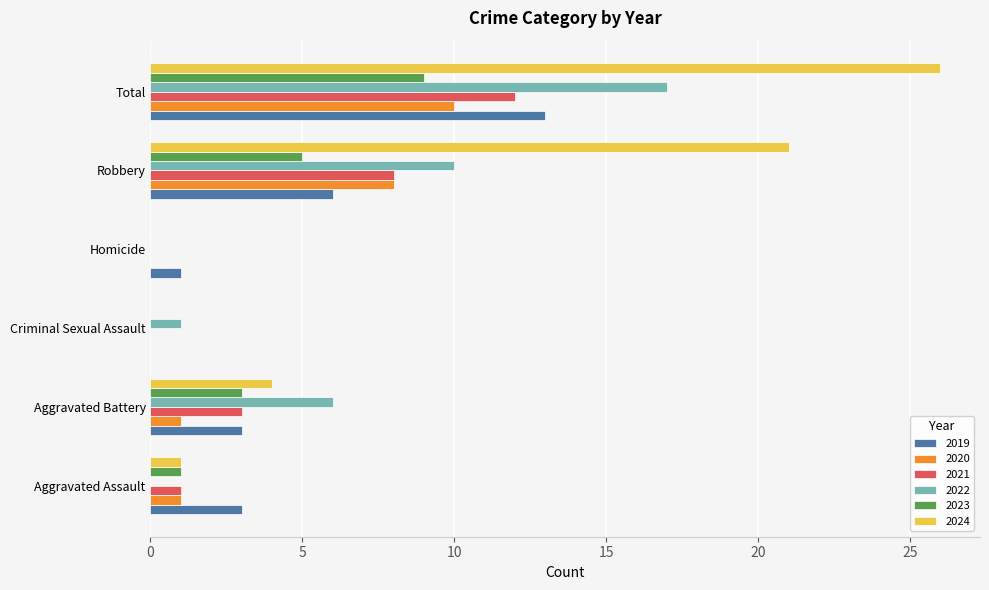

Is it true that 2023 equals 5 at Aggravated Battery?

False